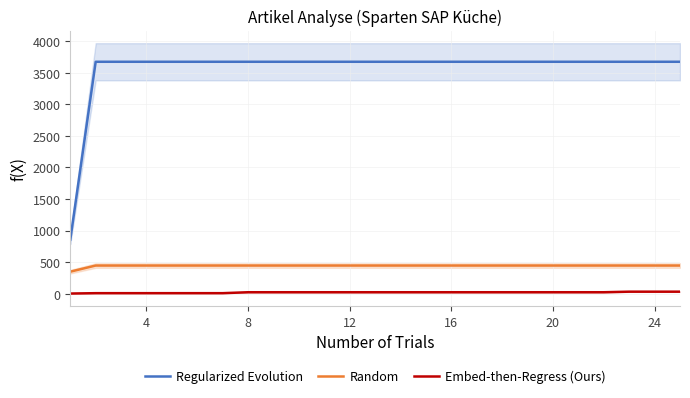

True or false: Regularized Evolution and Random cross at least once.

False